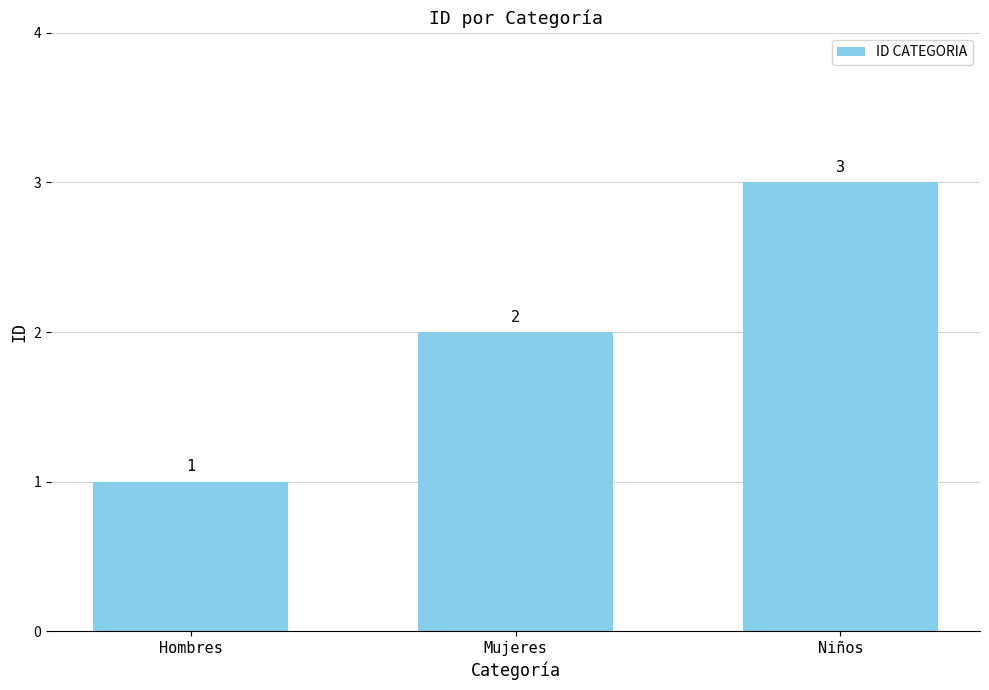

Does the chart contain any negative values?

No